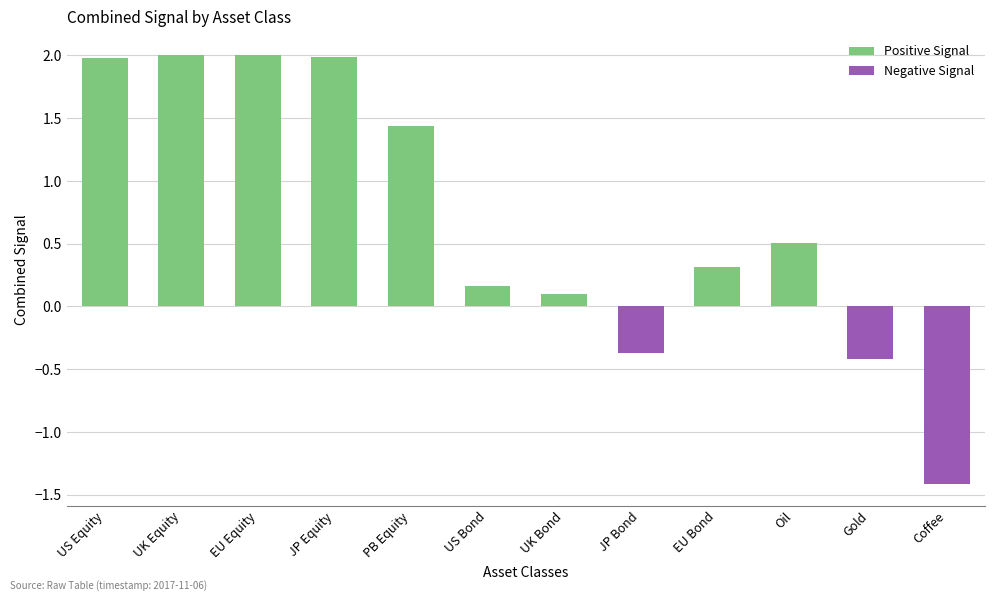

What is the difference between the second highest and minimum values?

3.4